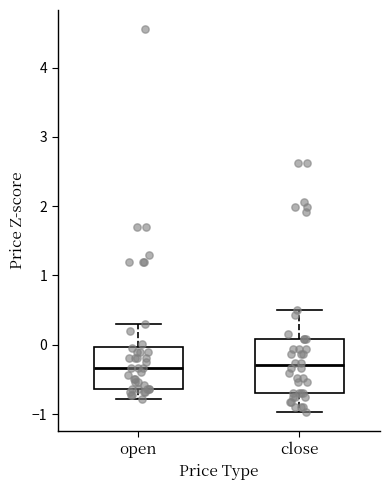

Comparing the boxes themselves (not the whiskers), which one is the tallest?

close